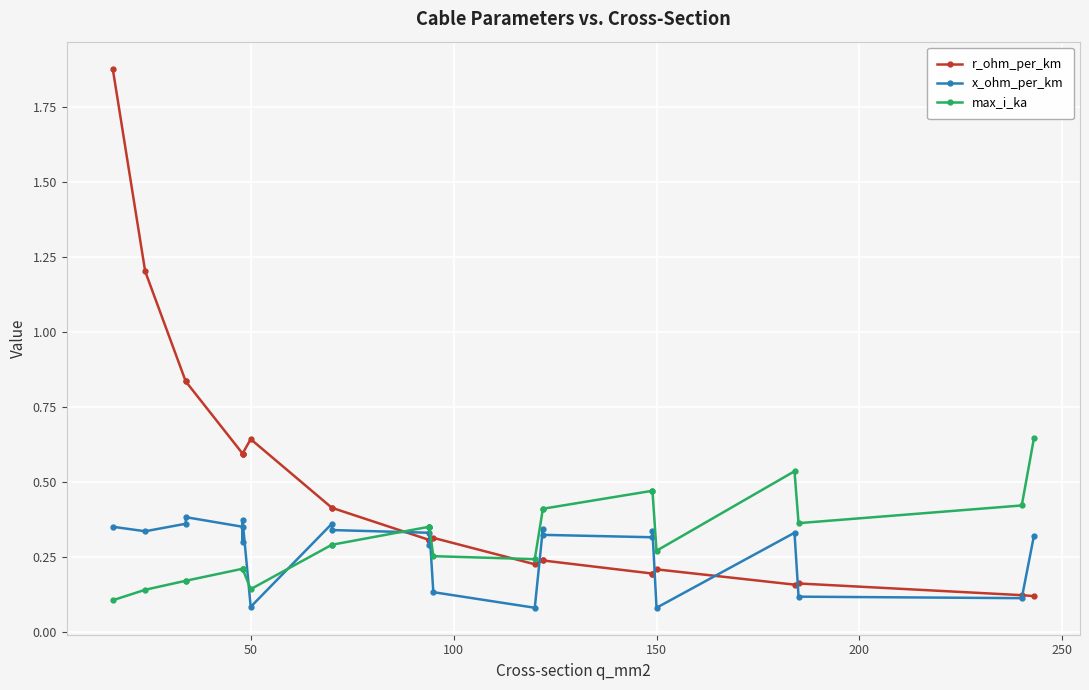

What is the value of the x_ohm_per_km point at the 14th from the left?

0.1